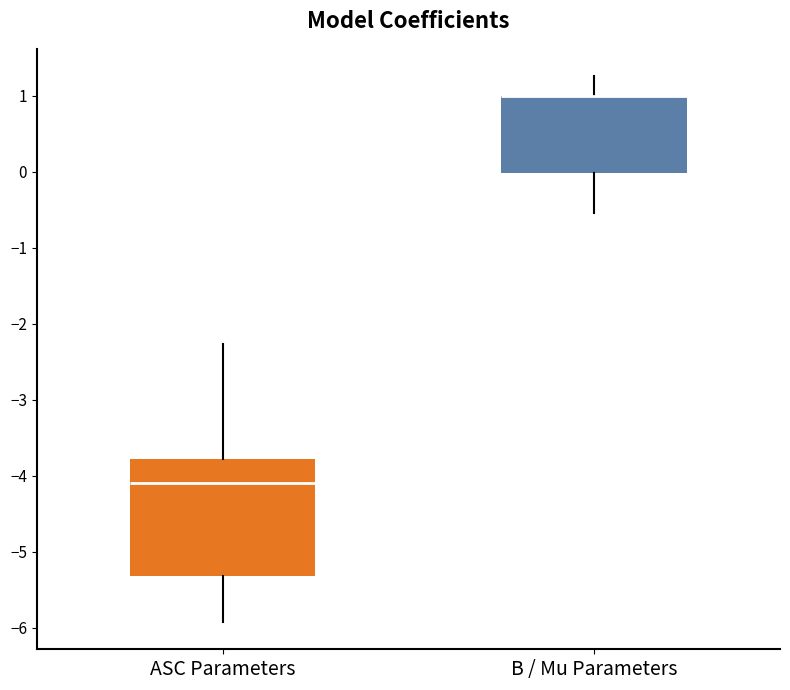

Reading left to right, read every box against the y-axis: the position of its median line, the range the box covers, and the ends of its whiskers. The values are not printed on the chart, so give them approximately, as read against the axis.

ASC Parameters: median -4.1, box -5.3 to -3.8, whiskers -5.9 to -2.3
B / Mu Parameters: median 1.0 (drawn on the box's upper edge), box 0.0 to 1.0, whiskers -0.5 to 1.3